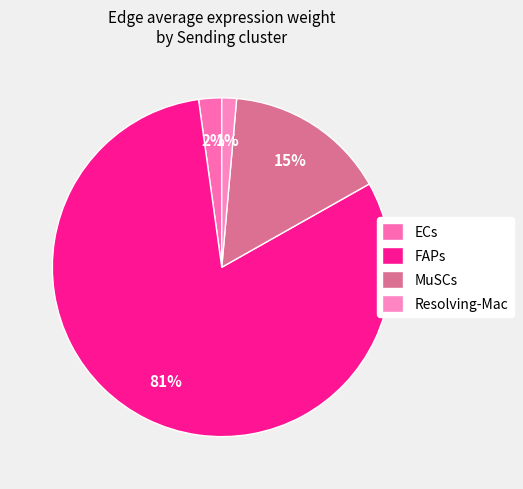

Is the sum of MuSCs and Resolving-Mac greater than half?

No